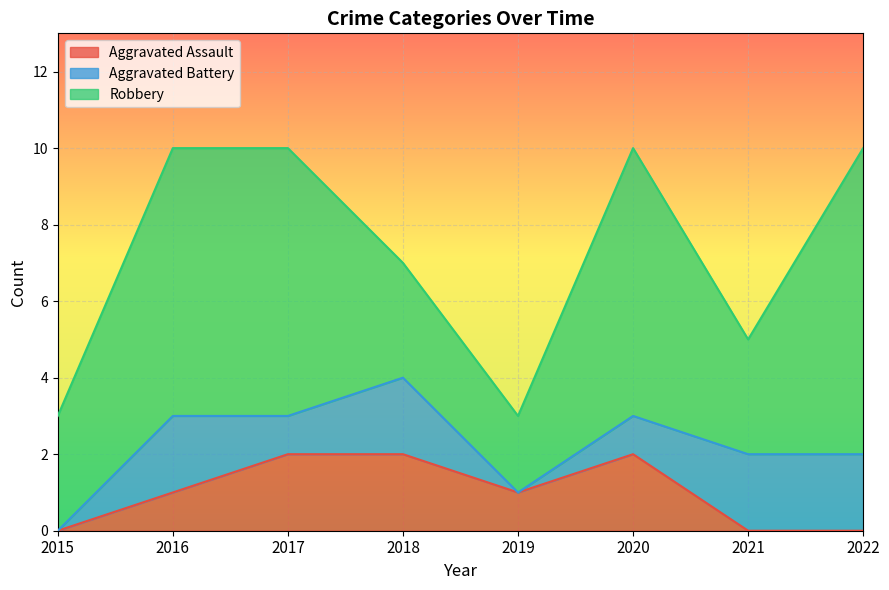

What is the total value across all series at 2021?

5